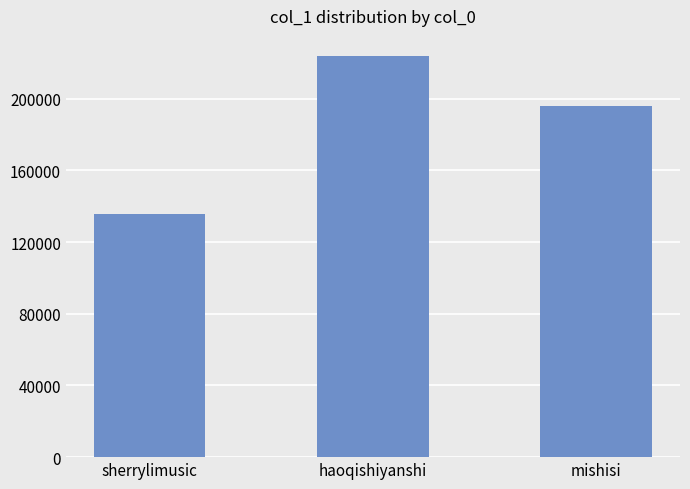

True or false: the data shows 195968 at mishisi.

True